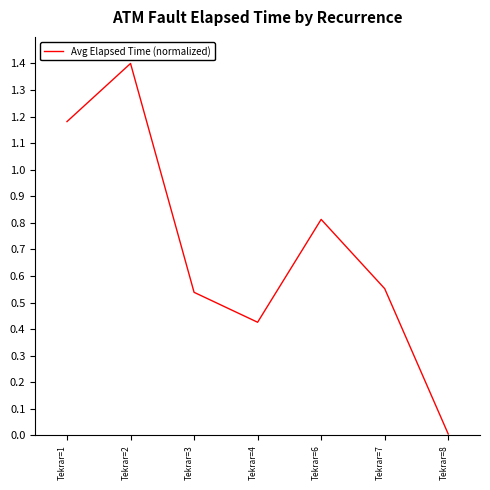

True or false: the data has more than 2 interior local peaks.

False